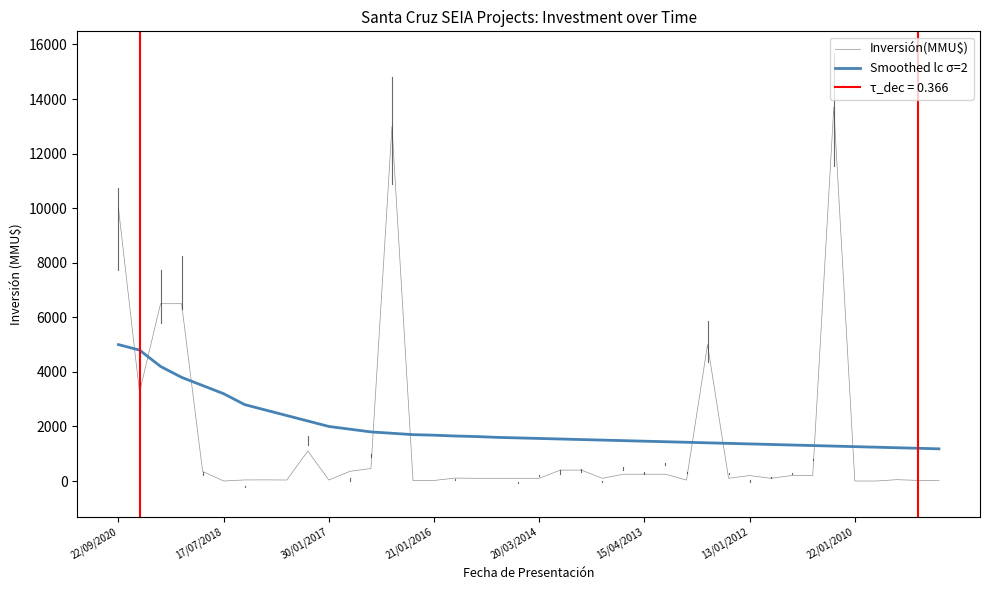

What is the greatest value displayed?

13700